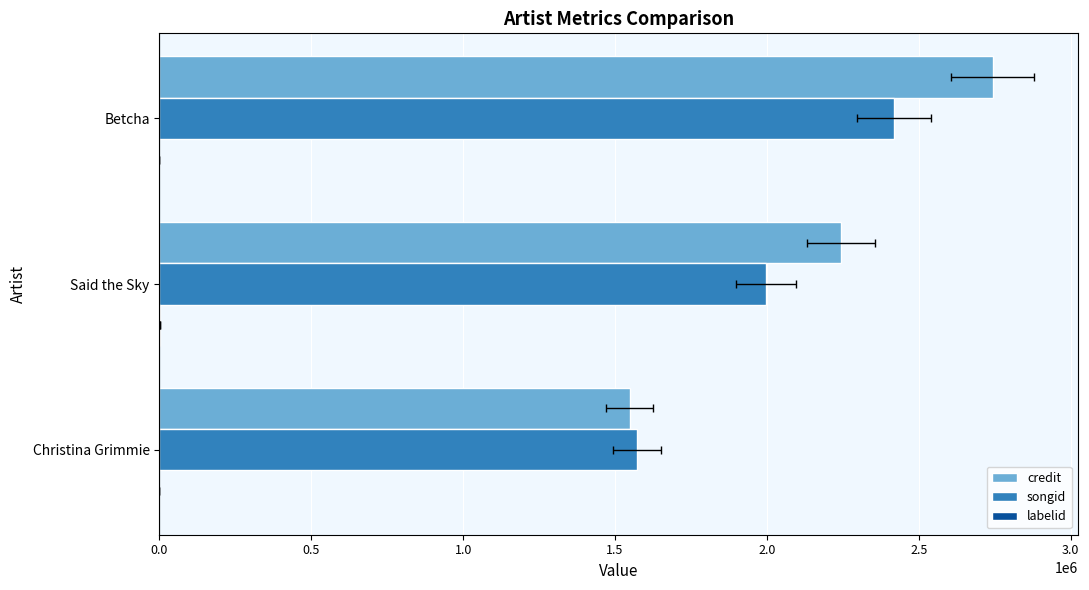

At how many categories does at least one series exceed 1918614?

2